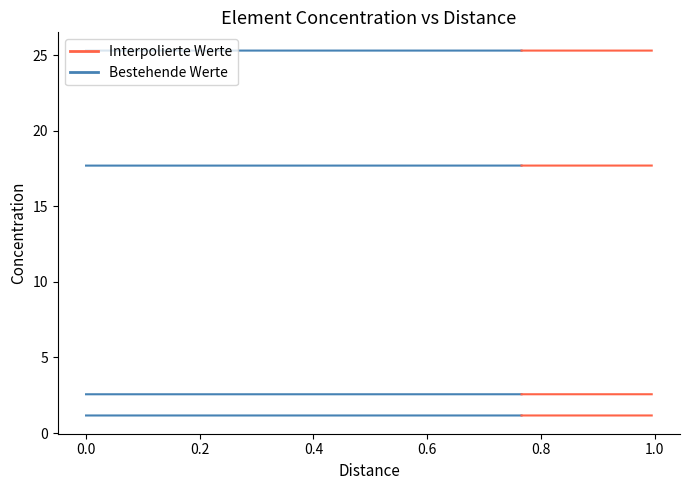

How many lines are shown in the chart?

4